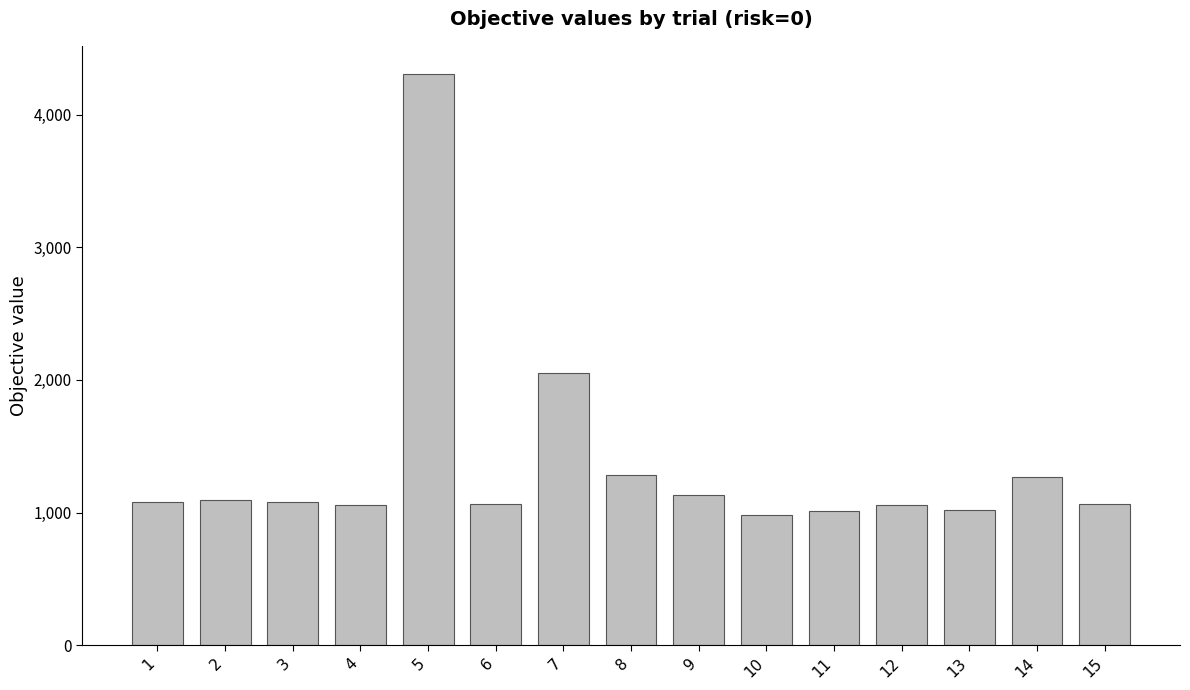

At which label does the data first exceed 1080?

1